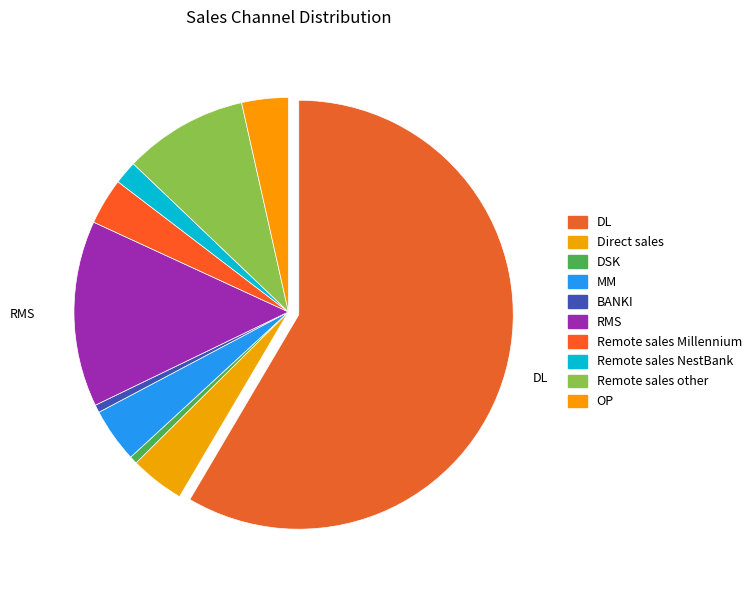

How many segments does this pie chart have?

10